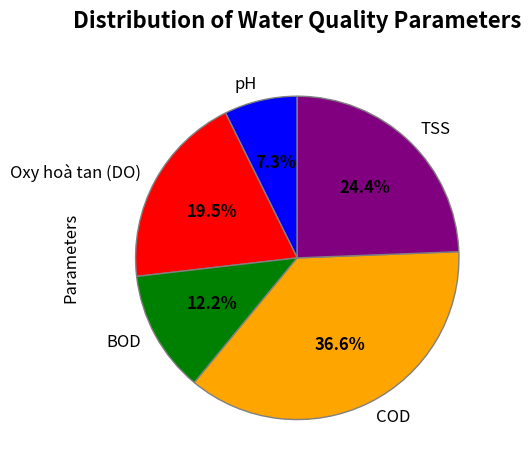

Does COD account for over 50% of the chart?

No